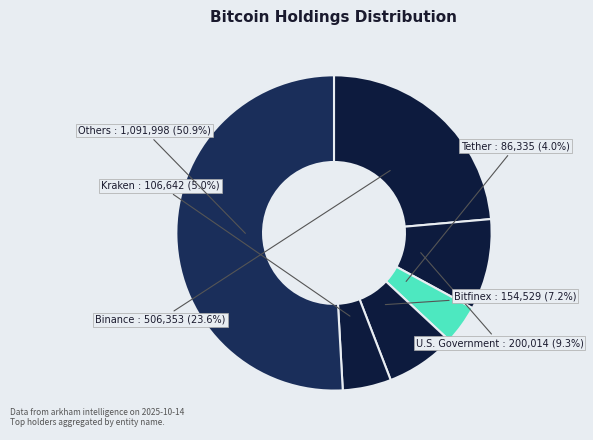

How many segments does this pie chart have?

6